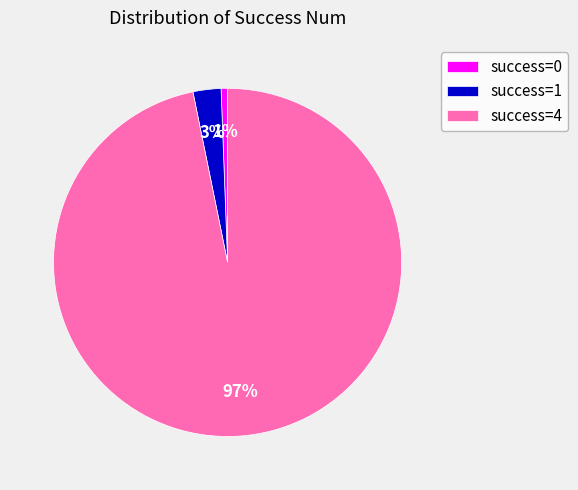

To the nearest percent, what portion does success=0 represent?

1%